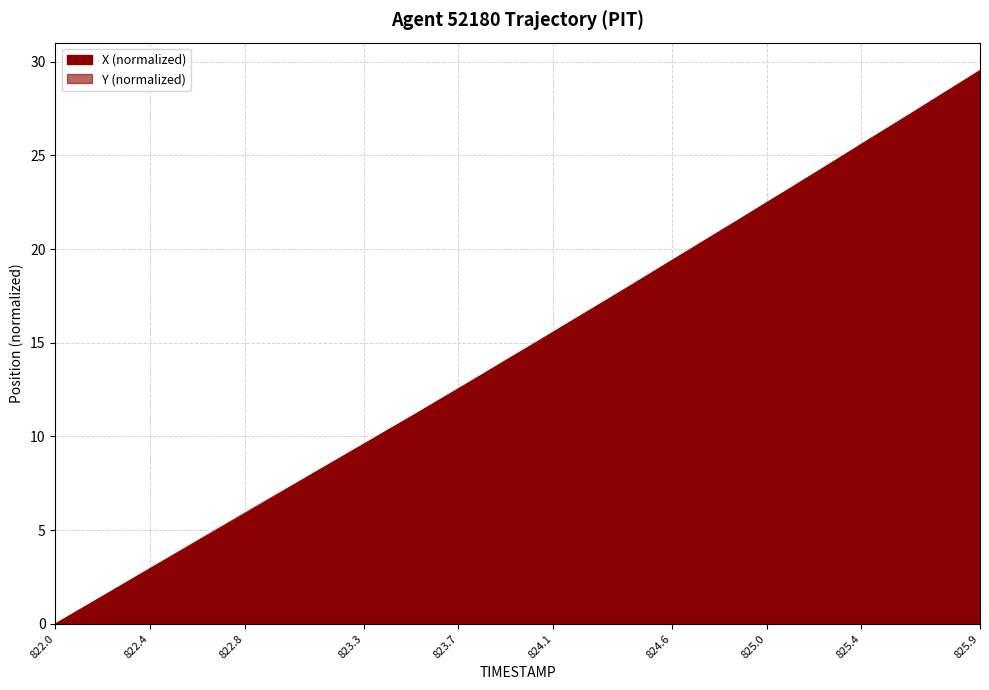

True or false: Y has a value of 6.9 at 823.7.

False